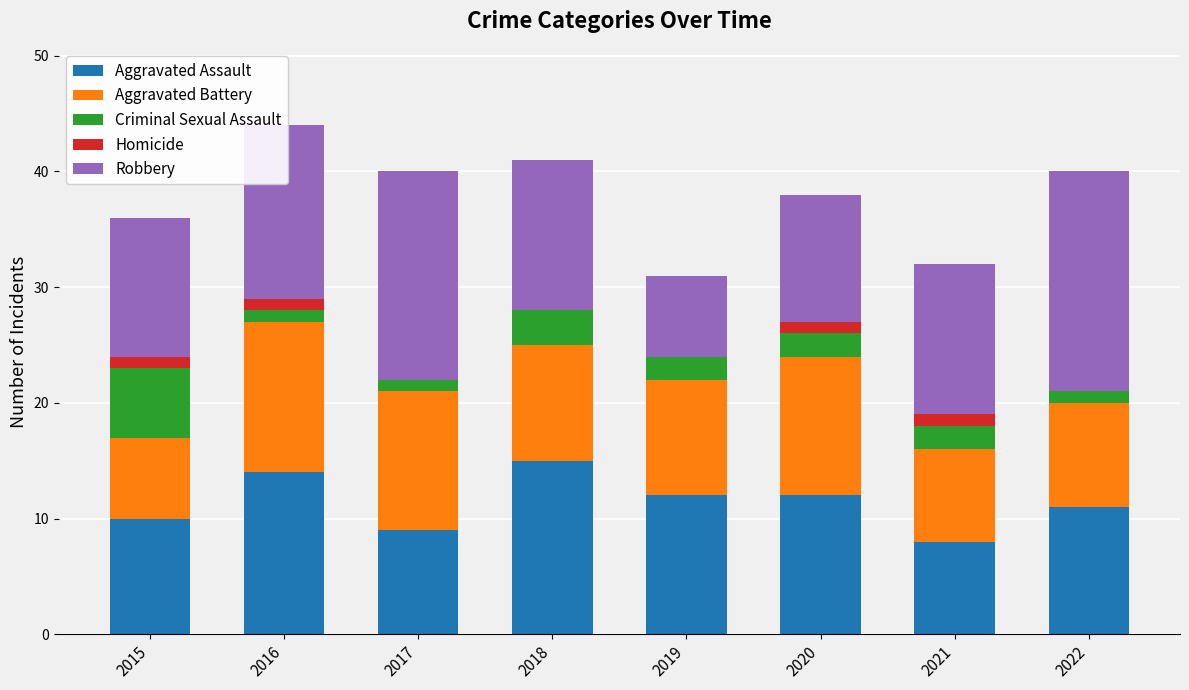

Are the bars grouped side by side (vs. stacked)?

No